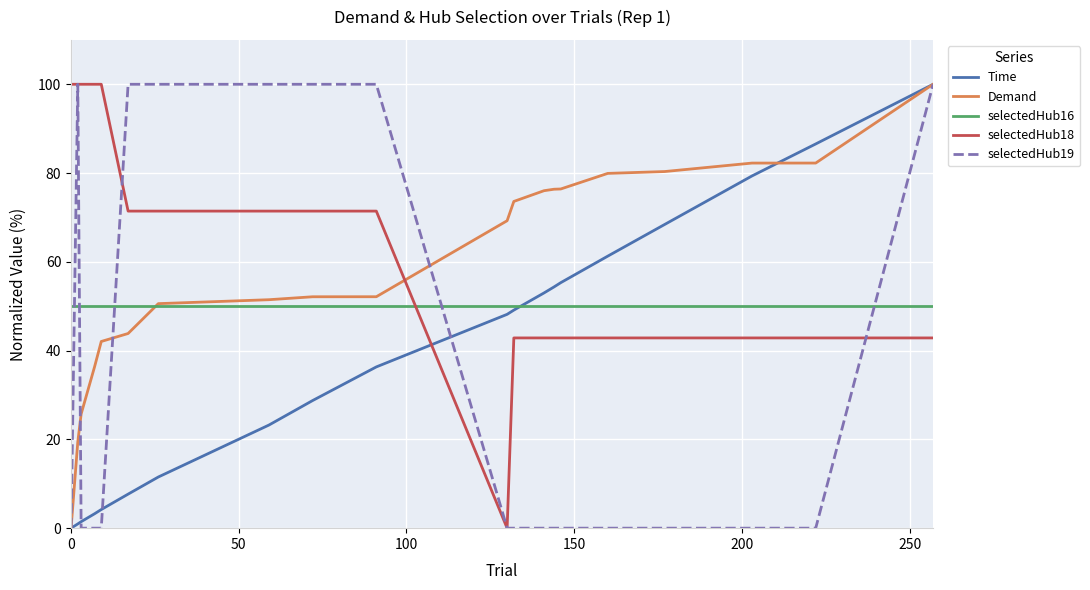

What is the average value of the selectedHub19 series?

35.0